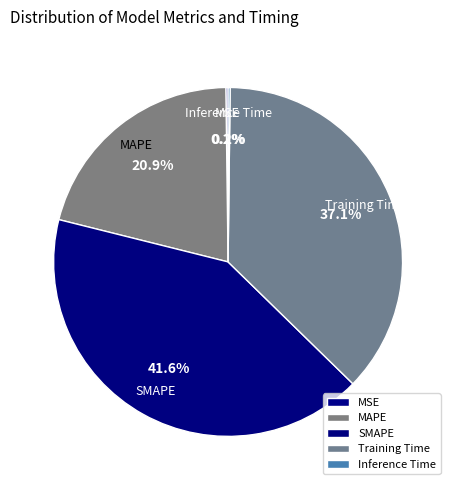

To the nearest percent, what is the combined percentage of SMAPE and Training Time?

79%